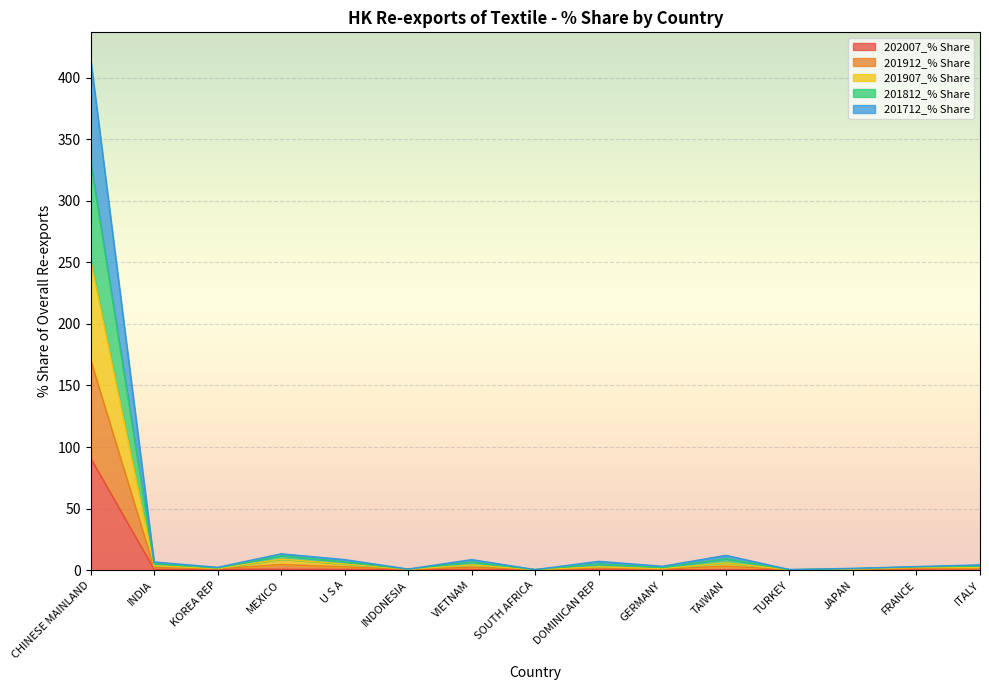

What is the spread (max minus min) of values at U S A?

8.0